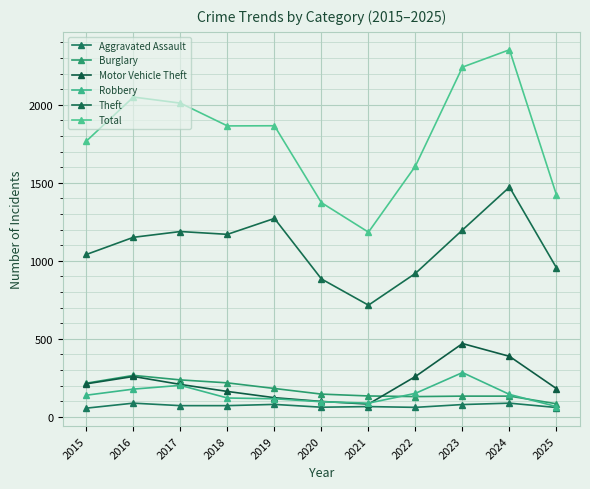

Reading left to right, list all the values displayed in this chart.

Aggravated Assault: 56	88	72	72	80	62	66	61	79	88	60
Burglary: 216	266	237	218	182	146	134	130	133	133	84
Motor Vehicle Theft: 212	259	208	163	123	99	82	259	470	388	181
Robbery: 139	178	202	121	116	97	88	151	284	144	66
Theft: 1041	1151	1188	1170	1272	884	716	920	1198	1473	955
Total: 1768	2050	2011	1865	1866	1373	1184	1608	2242	2353	1422